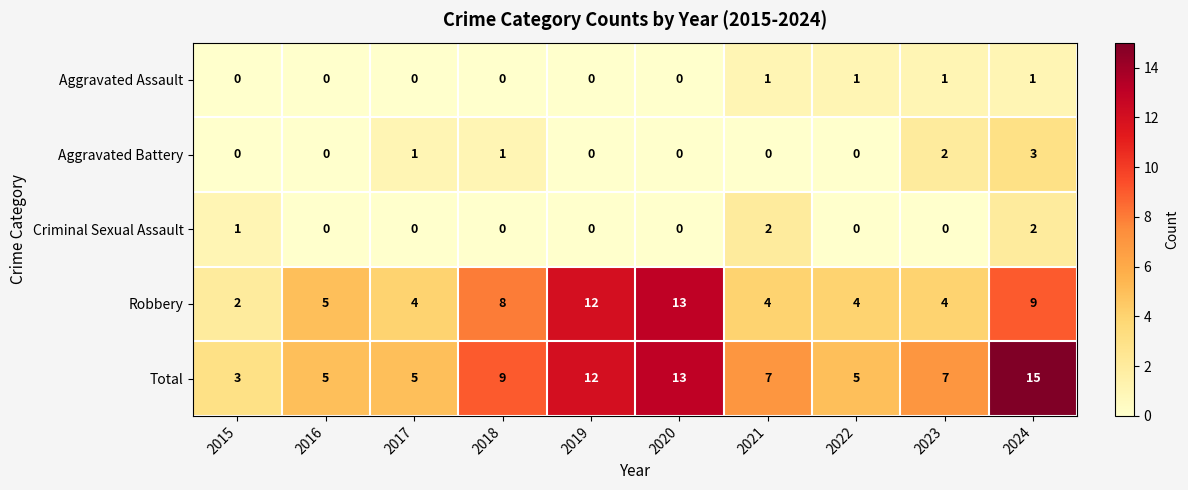

How many distinct data groups are displayed?

5